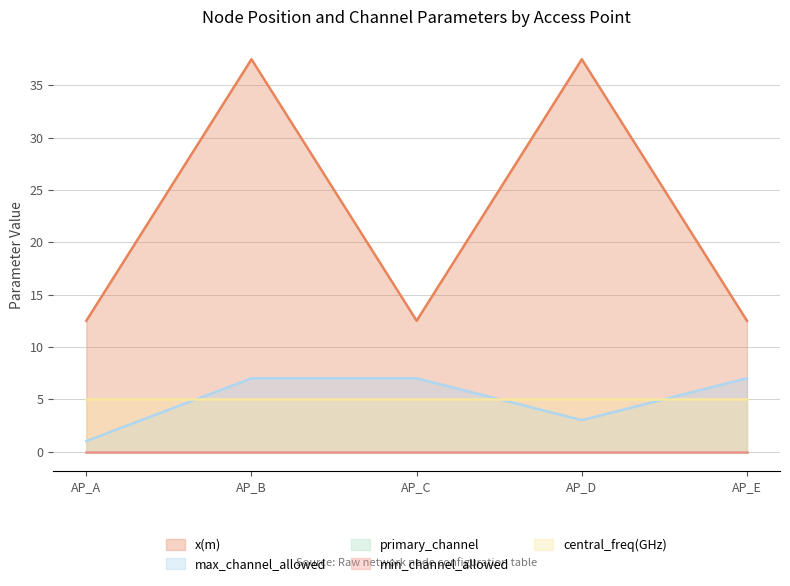

True or false: x(m) and max_channel_allowed intersect in this chart.

False